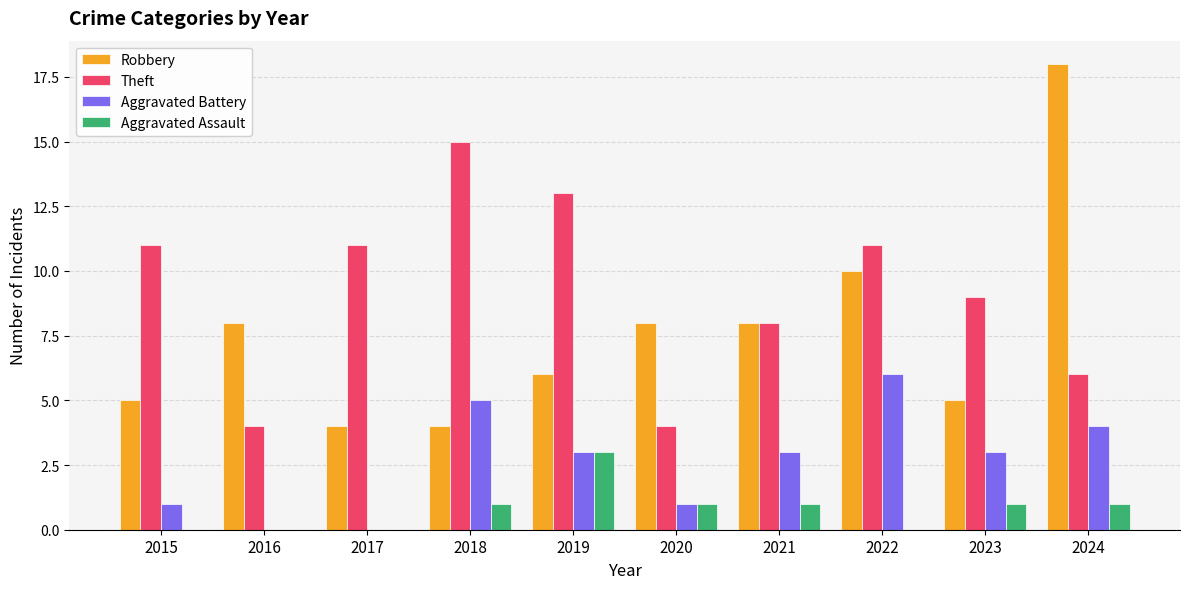

Which category has the highest value in the Robbery series?

2024